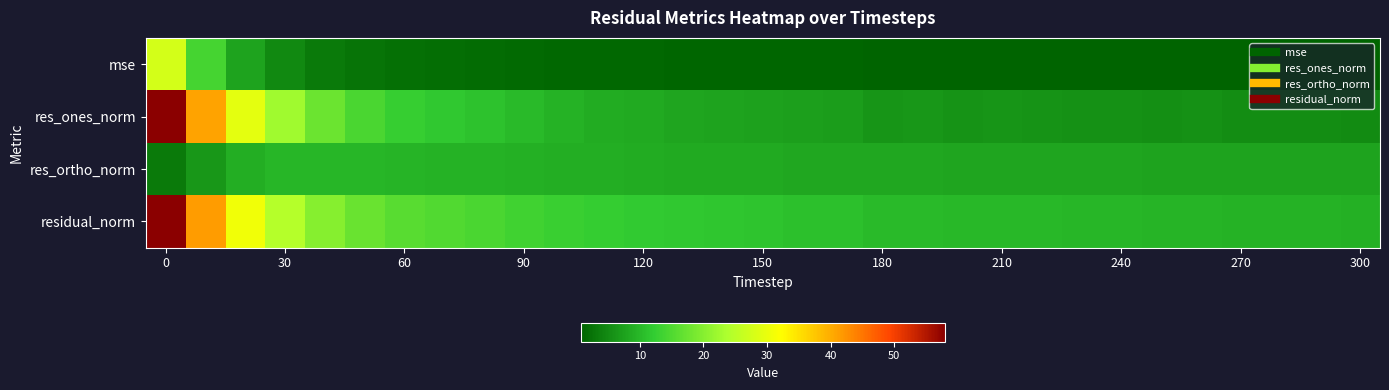

At how many categories does at least one series exceed 47?

1